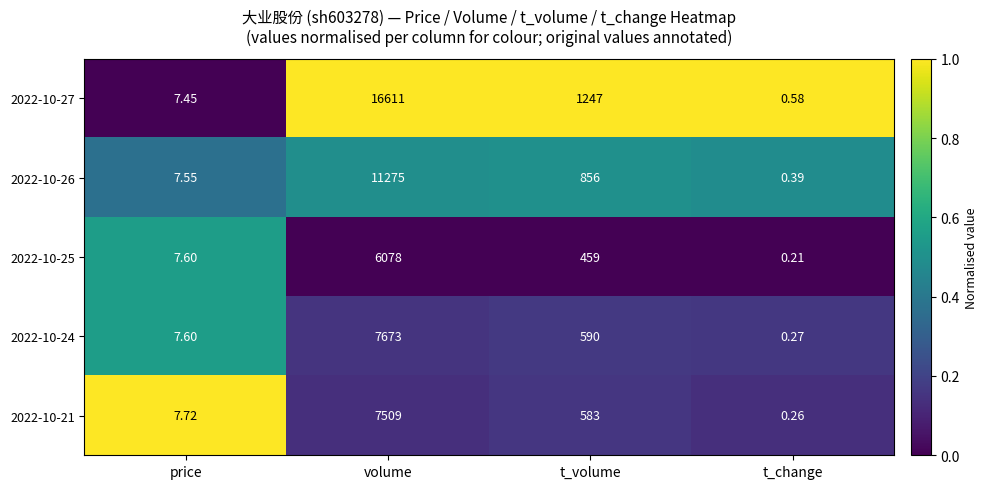

Which label corresponds to the smallest value in the chart?

t_change